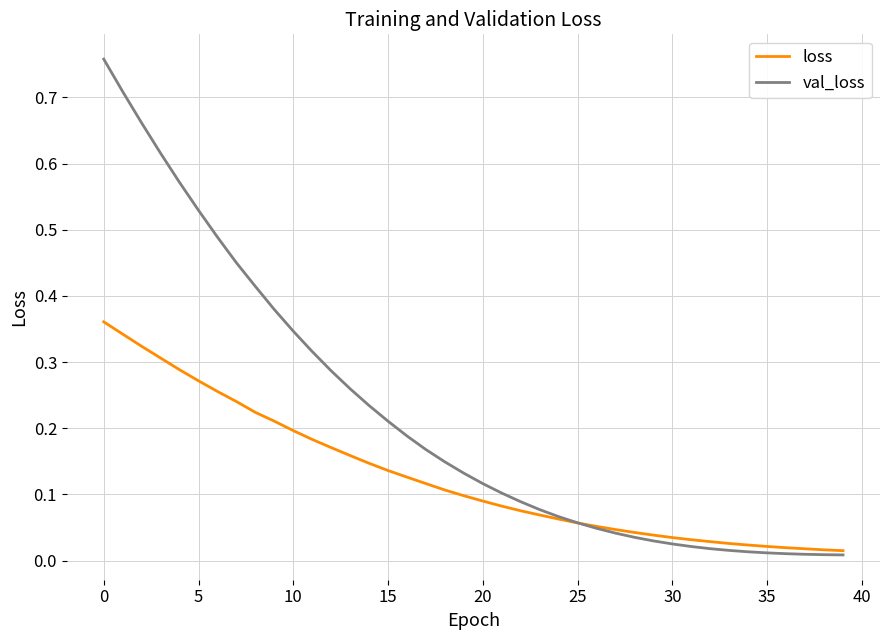

List the series in order of their peak value, highest first.

val_loss, loss